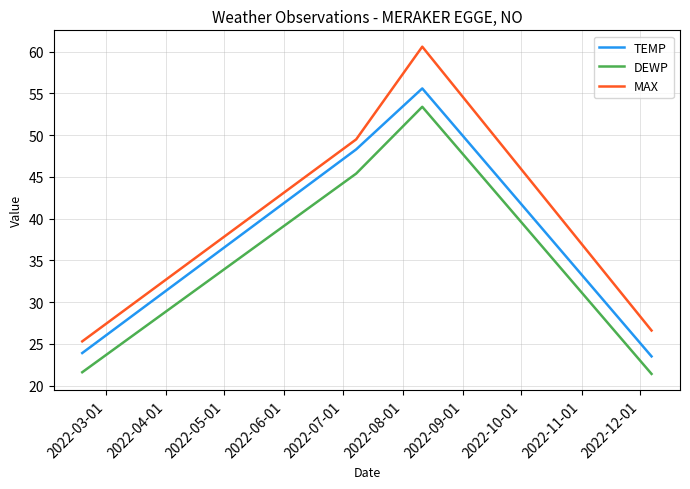

True or false: DEWP has more than 1 interior local peaks.

False